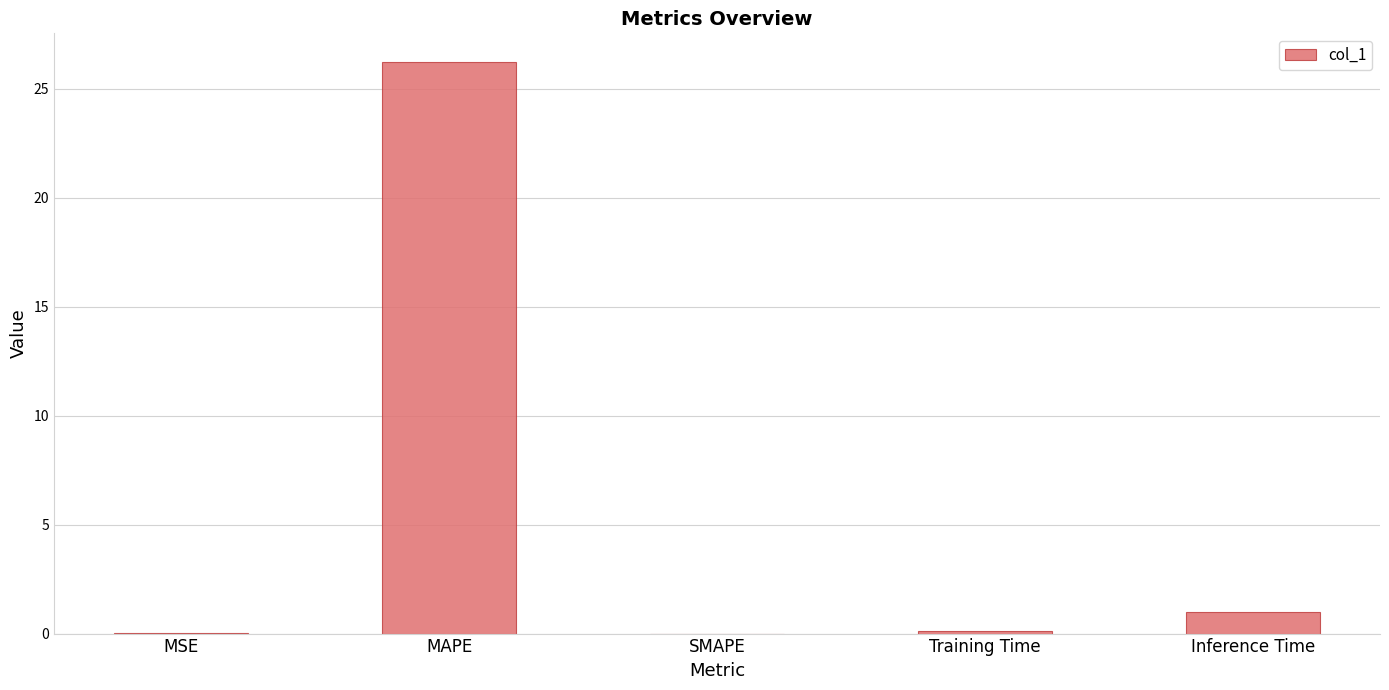

What is the sum of all values?

27.4